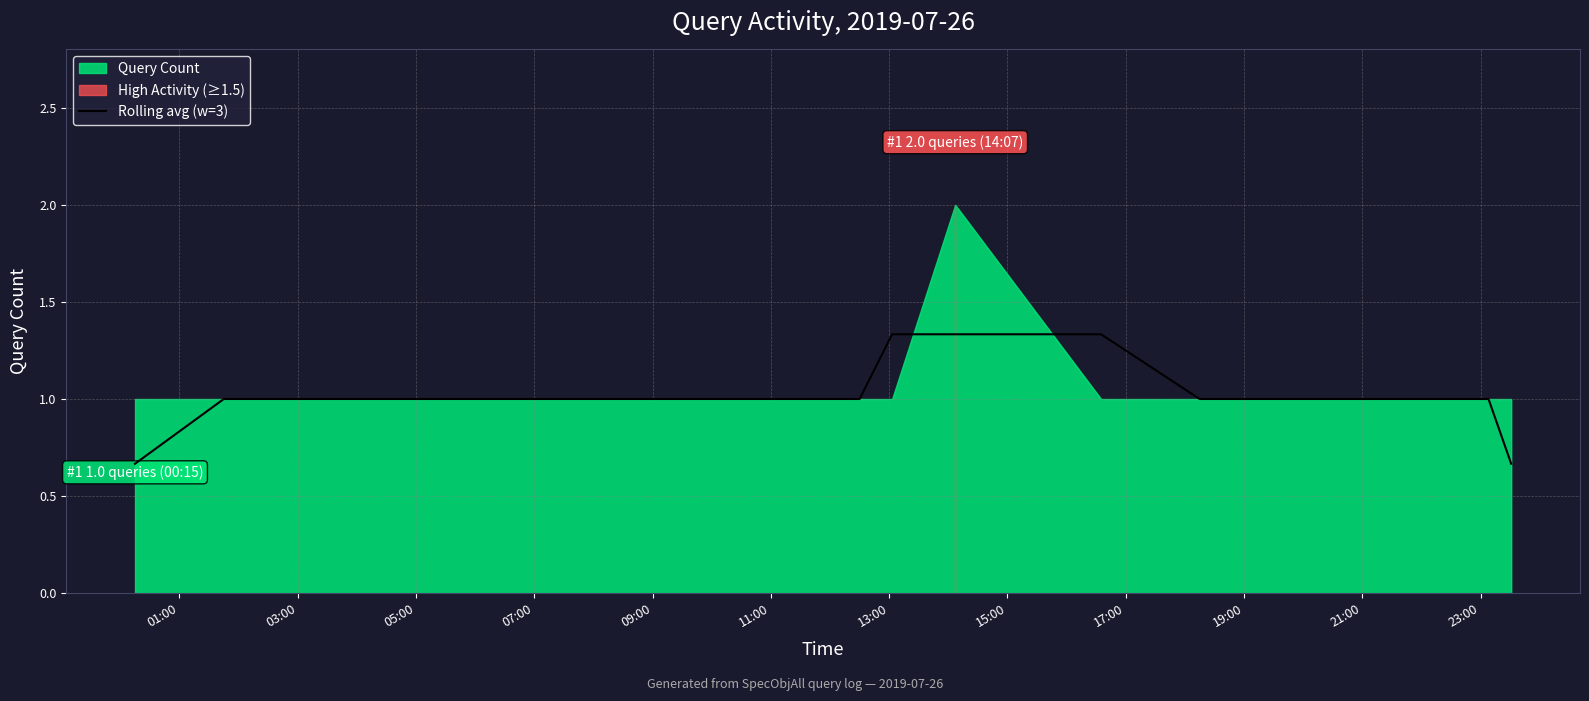

True or false: the data shows 2.3 at 23:00.

False